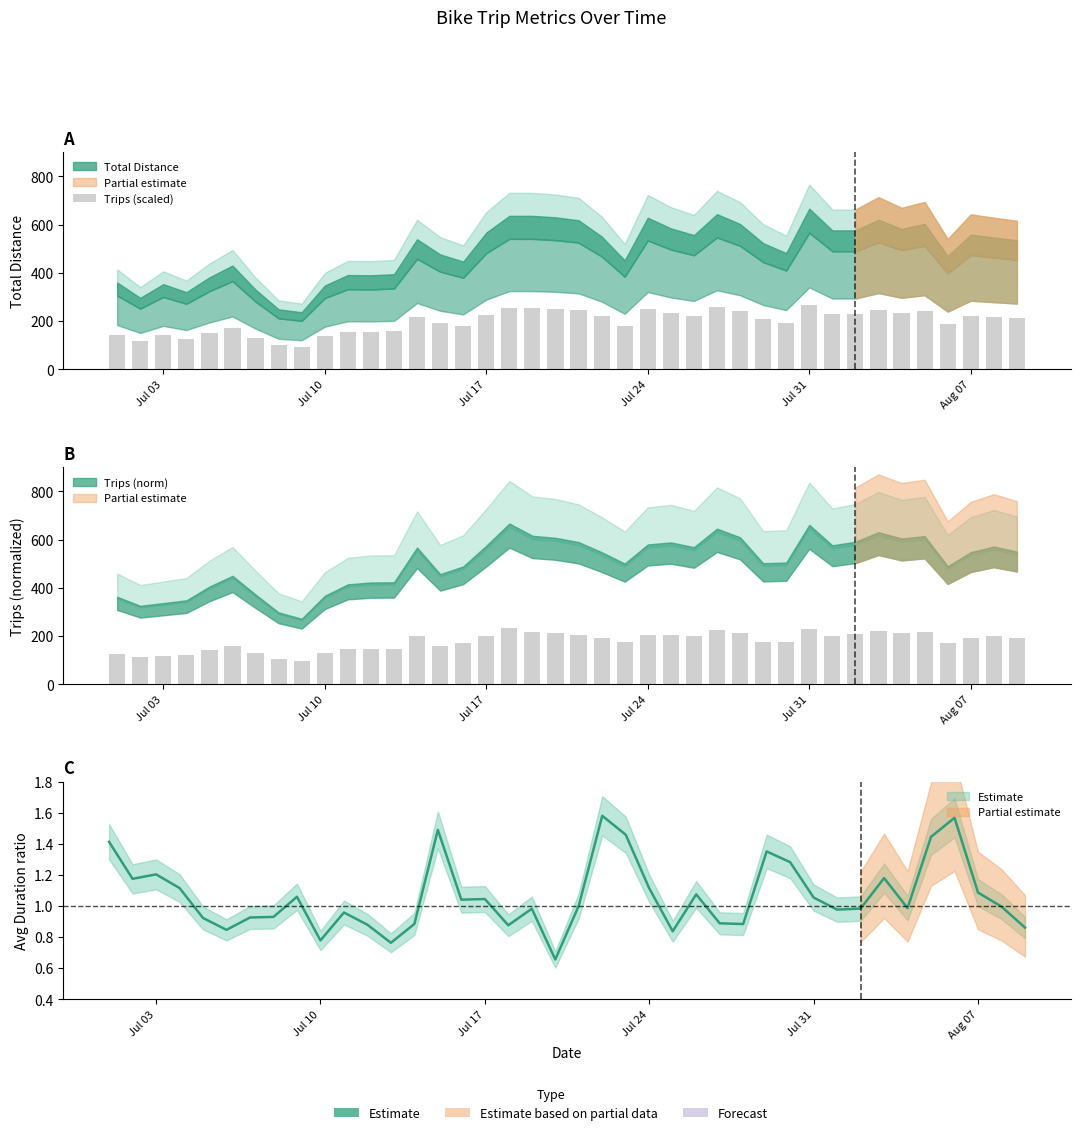

What is the value of the 17th bar from the left?

226.8